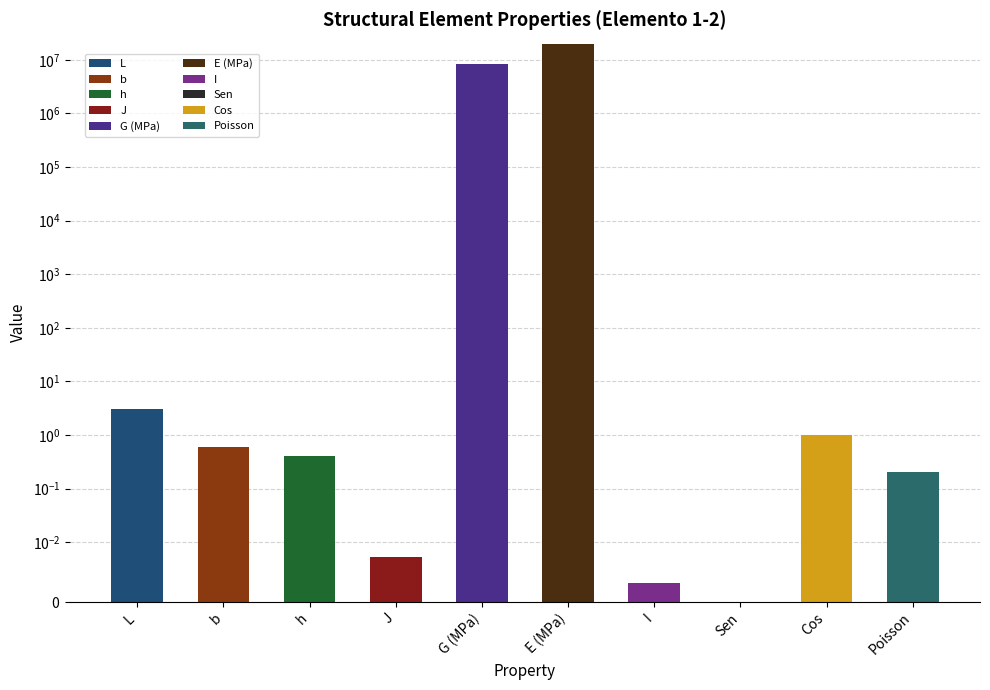

List the labels in order of value, largest first.

E (MPa), G (MPa), L, Cos, b, h, Poisson, J, I, Sen